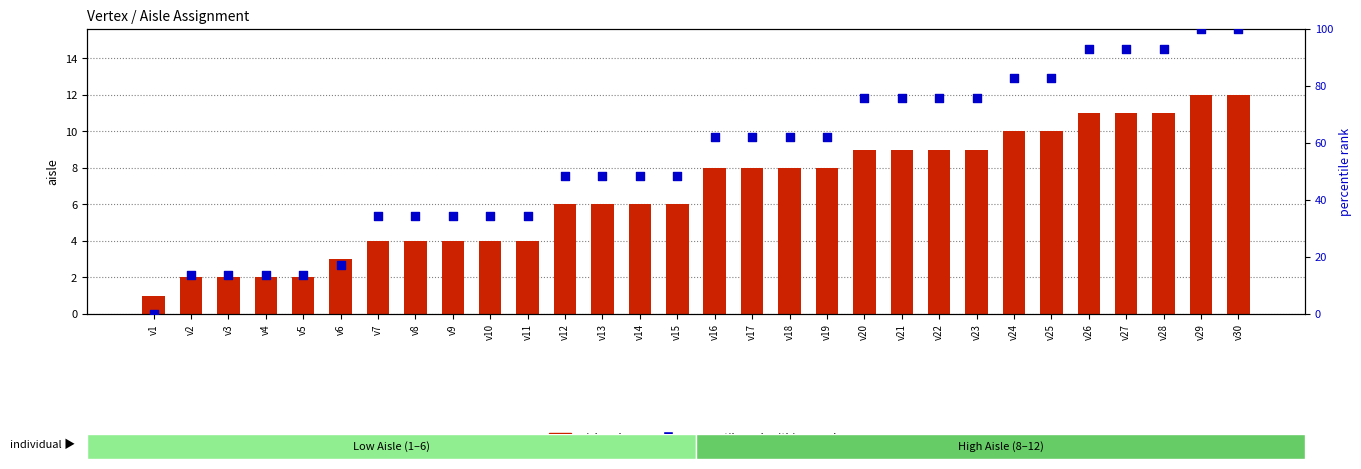

Is the value of aisle value at v13 greater than the value of percentile rank within sample at v4?

No